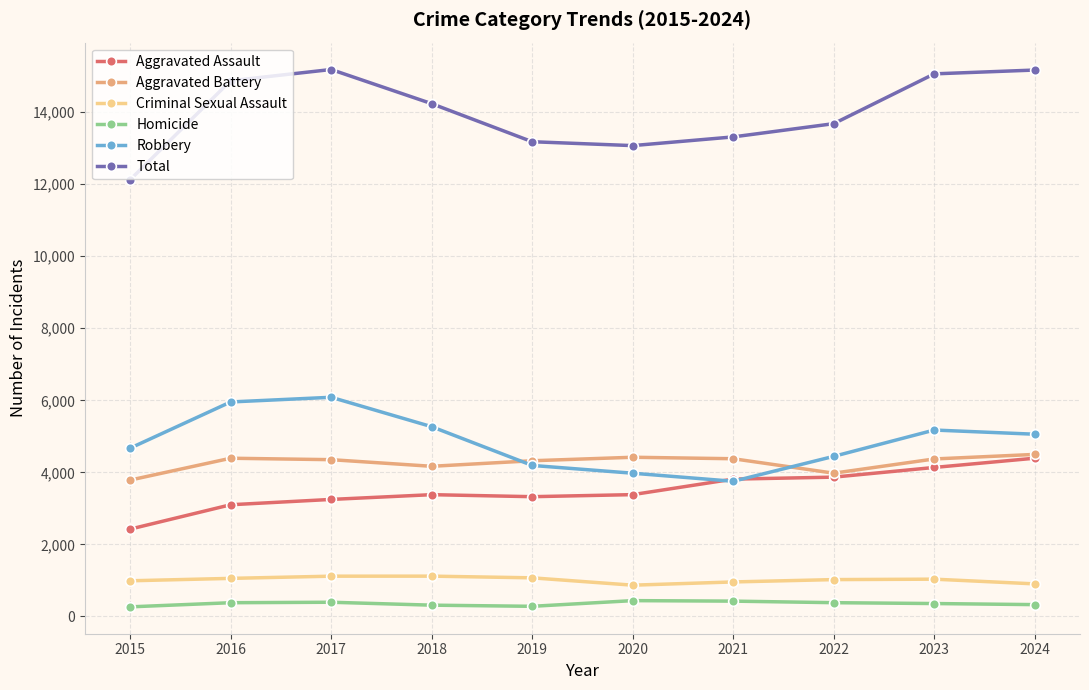

Rank the series at 2016 from highest to lowest value.

Total, Robbery, Aggravated Battery, Aggravated Assault, Criminal Sexual Assault, Homicide